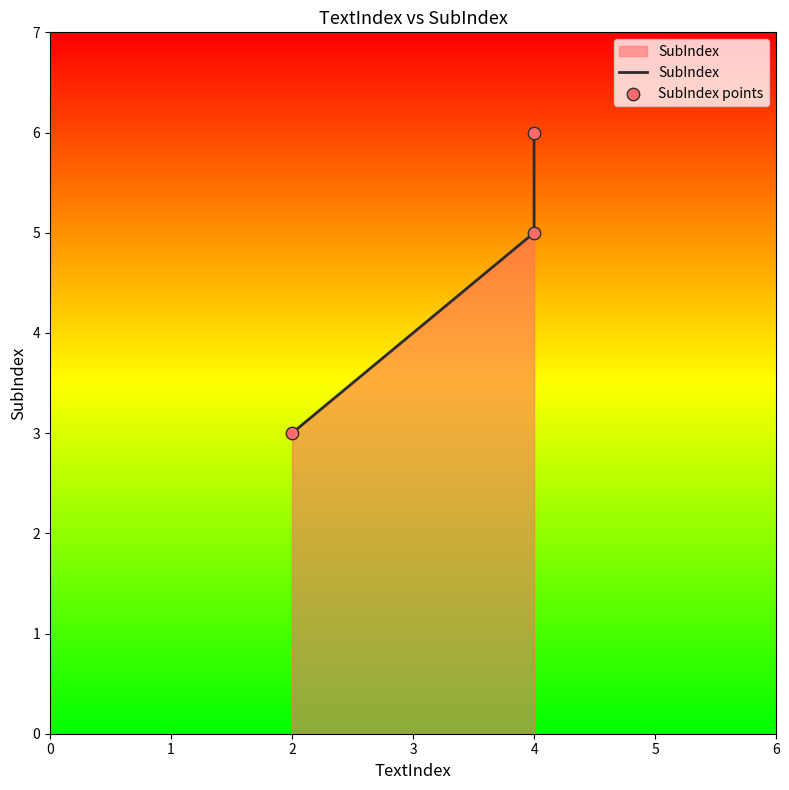

Is the value of SubIndex points at 4 greater than the value of SubIndex at 4?

No